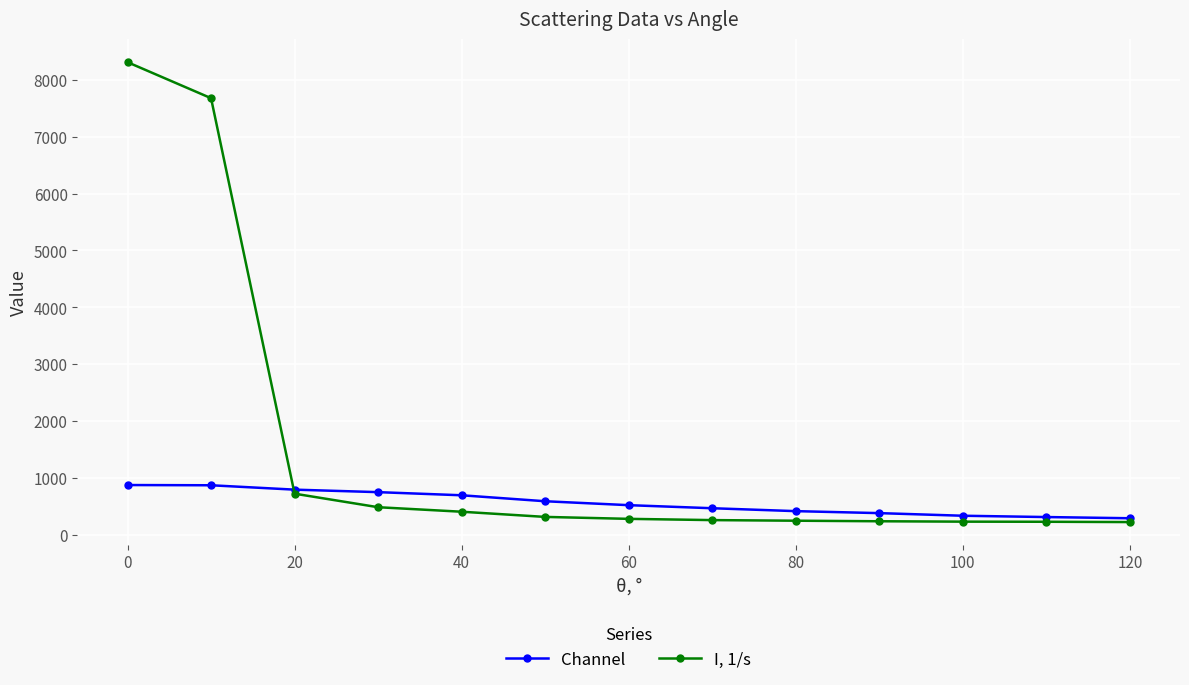

Which series has the largest range (max minus min)?

I, 1/s